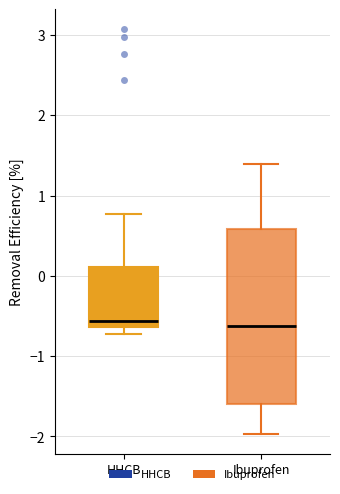

Comparing the boxes themselves (not the whiskers), which one is the tallest?

Ibuprofen